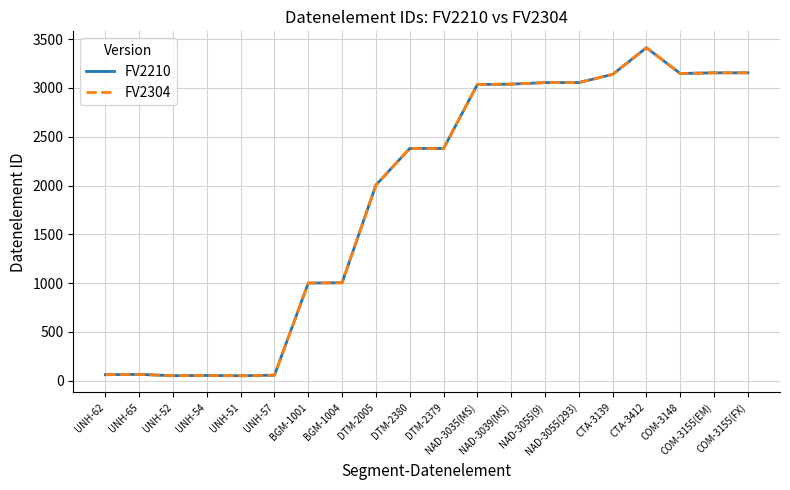

What is the difference between the maximum and minimum values in the FV2210 series?

3361